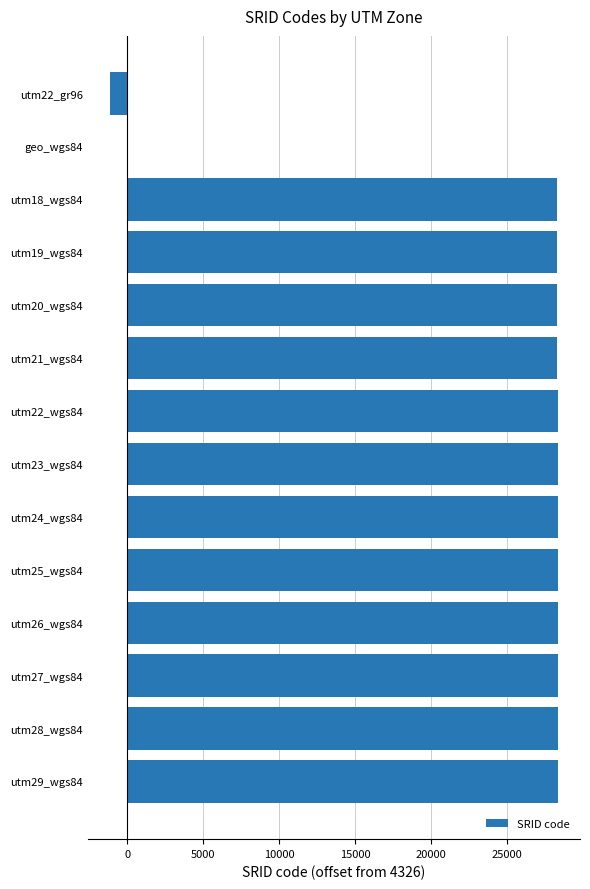

Approximately how many times larger is the value at utm27_wgs84 compared to utm20_wgs84?

1.0